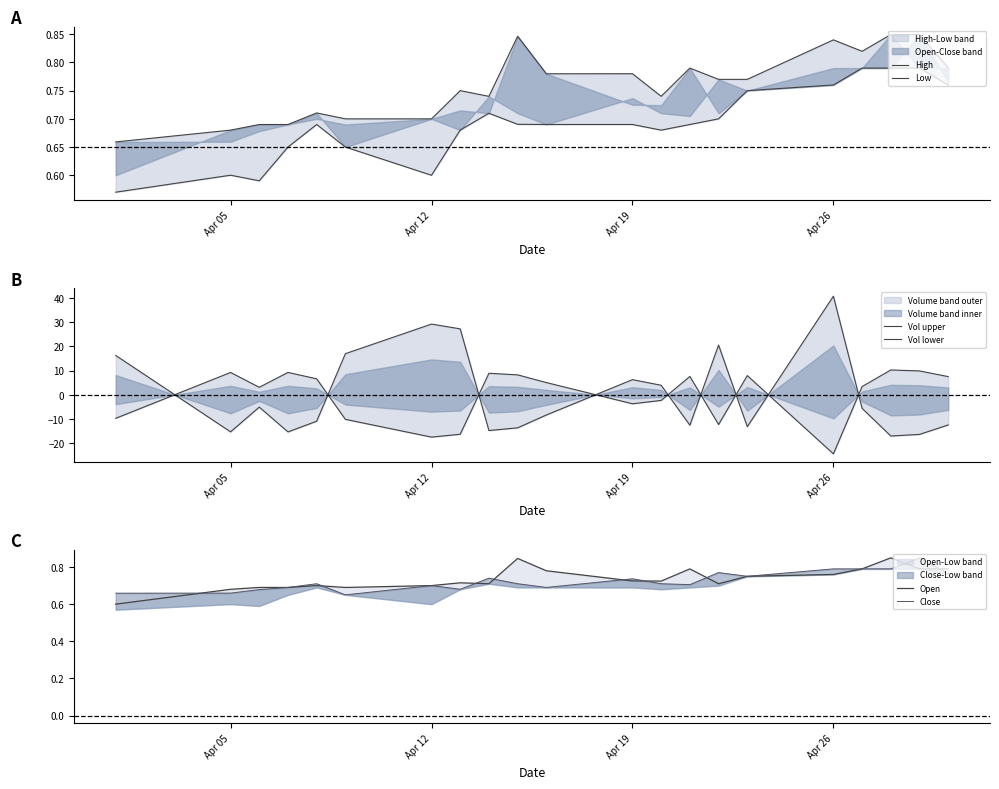

How many distinct data groups are displayed?

6